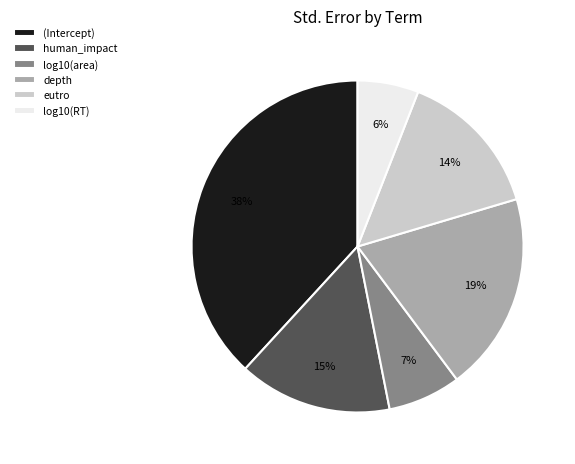

To the nearest percent, what is the combined percentage of log10(RT) and human_impact?

21%